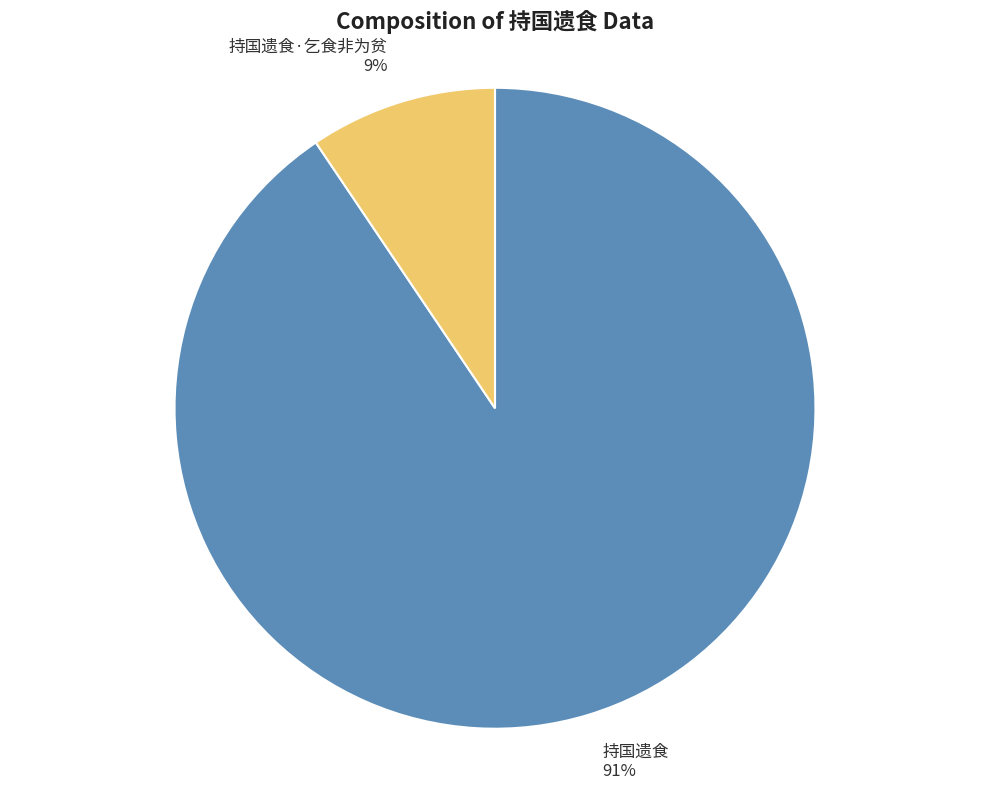

Does 持国遗食 represent more than half of the total?

Yes